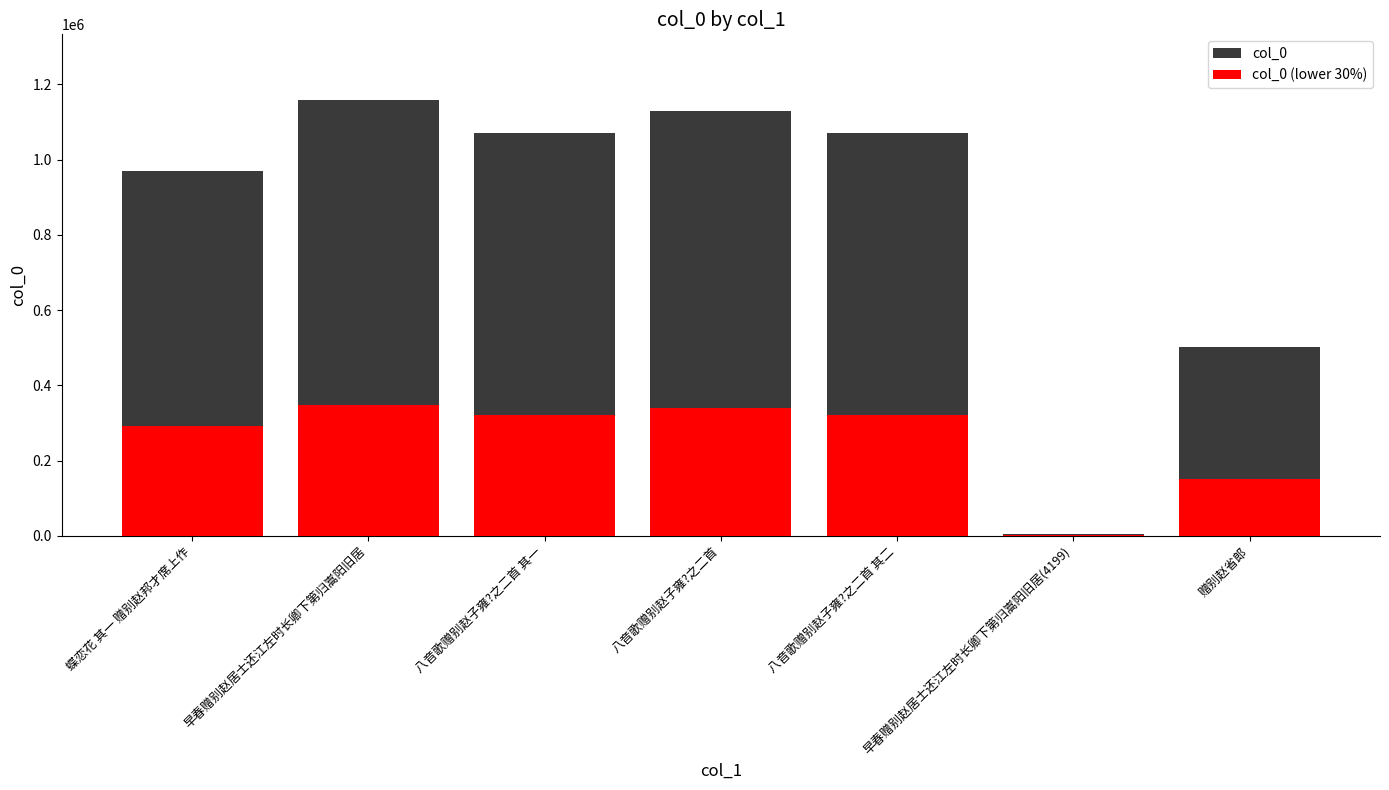

Reading left to right, what are all the values shown in this chart?

col_0: 蝶恋花 其一 赠别赵邦才席上作=970123.0	早春赠别赵居士还江左时长卿下第归嵩阳旧居=1158897.0	八音歌赠别赵子雍?之二首 其一=1070089.0	八音歌赠别赵子雍?之二首=1128251.0	八音歌赠别赵子雍?之二首 其二=1070090.0	早春赠别赵居士还江左时长卿下第归嵩阳旧居(4199)=4199.0	赠别赵省郎=502236.0
col_0 (lower 30%): 蝶恋花 其一 赠别赵邦才席上作=291036.9	早春赠别赵居士还江左时长卿下第归嵩阳旧居=347669.1	八音歌赠别赵子雍?之二首 其一=321026.7	八音歌赠别赵子雍?之二首=338475.3	八音歌赠别赵子雍?之二首 其二=321027.0	早春赠别赵居士还江左时长卿下第归嵩阳旧居(4199)=1259.7	赠别赵省郎=150670.8